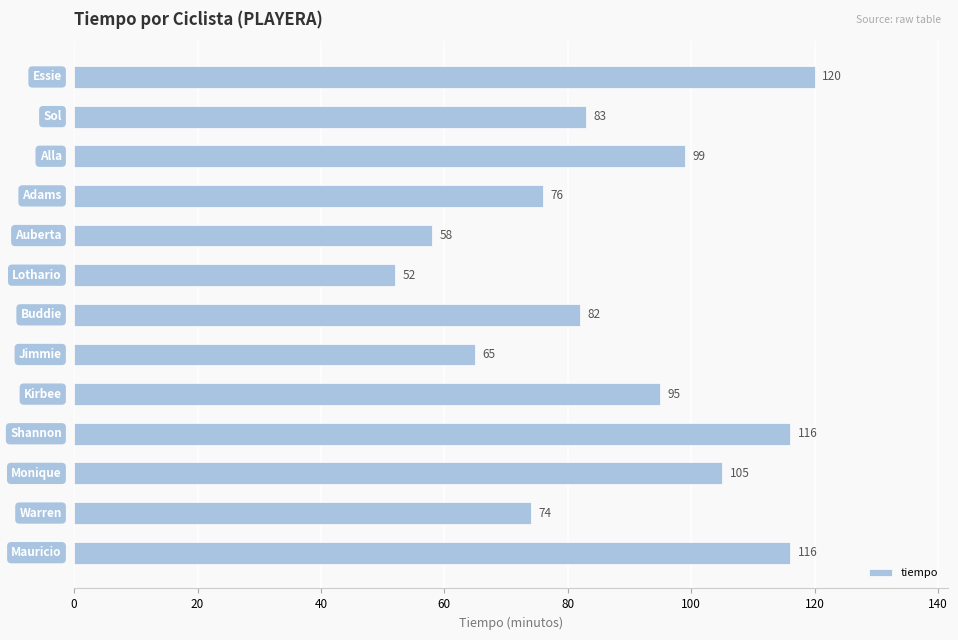

Does the chart contain stacked bars?

No